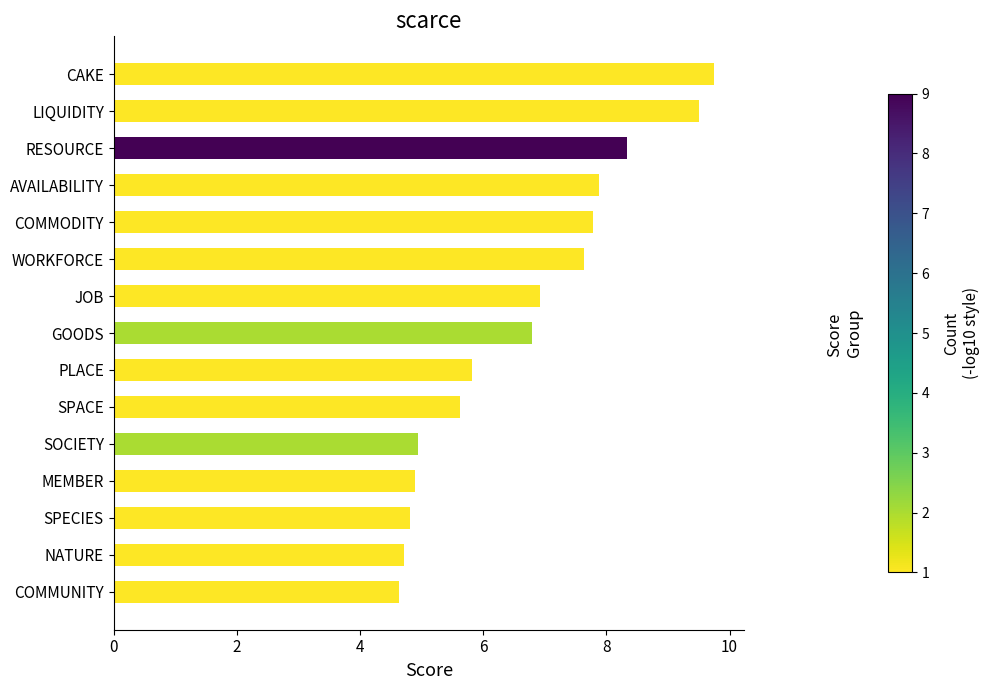

What is the average value?

6.7